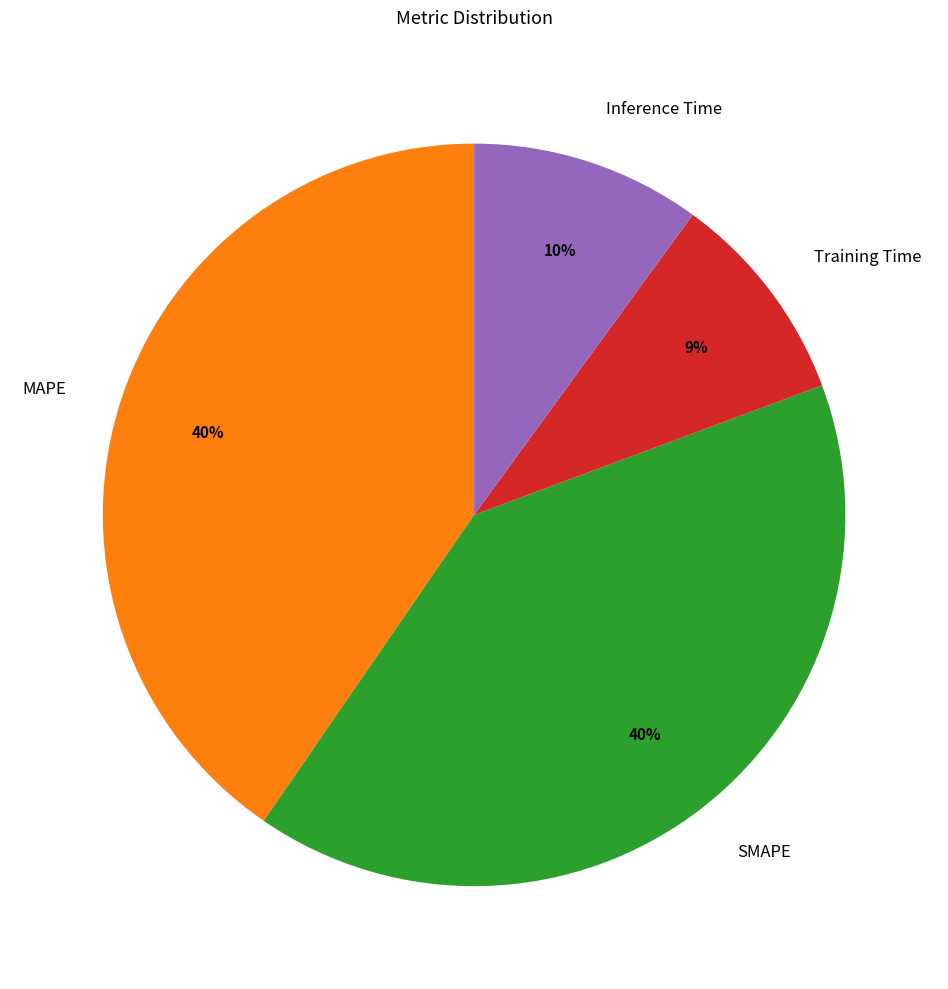

Which category has the smallest portion of the pie?

Training Time